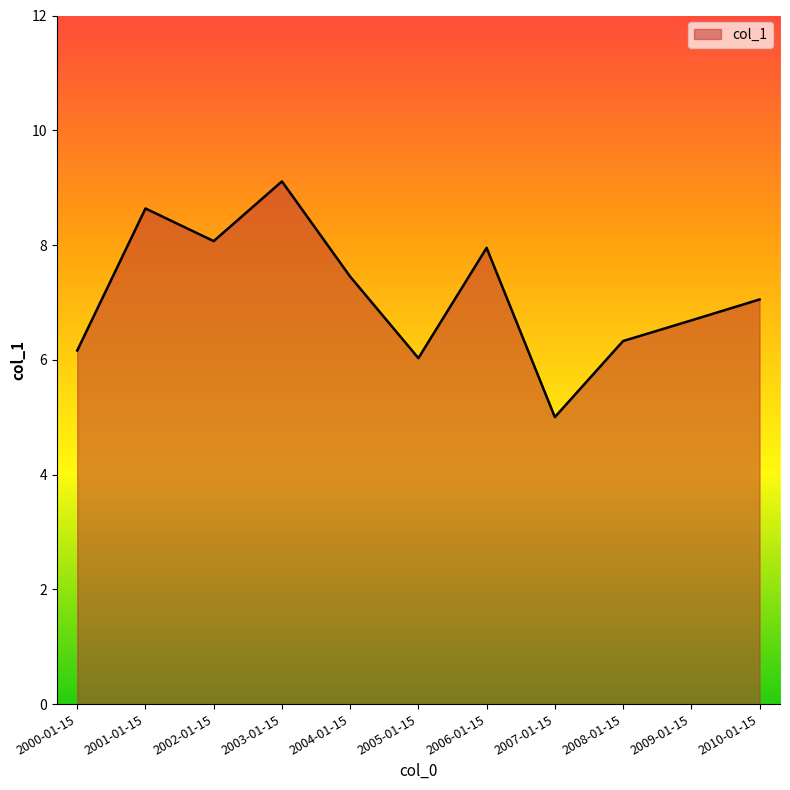

What position from the left is 2006-01-15?

7